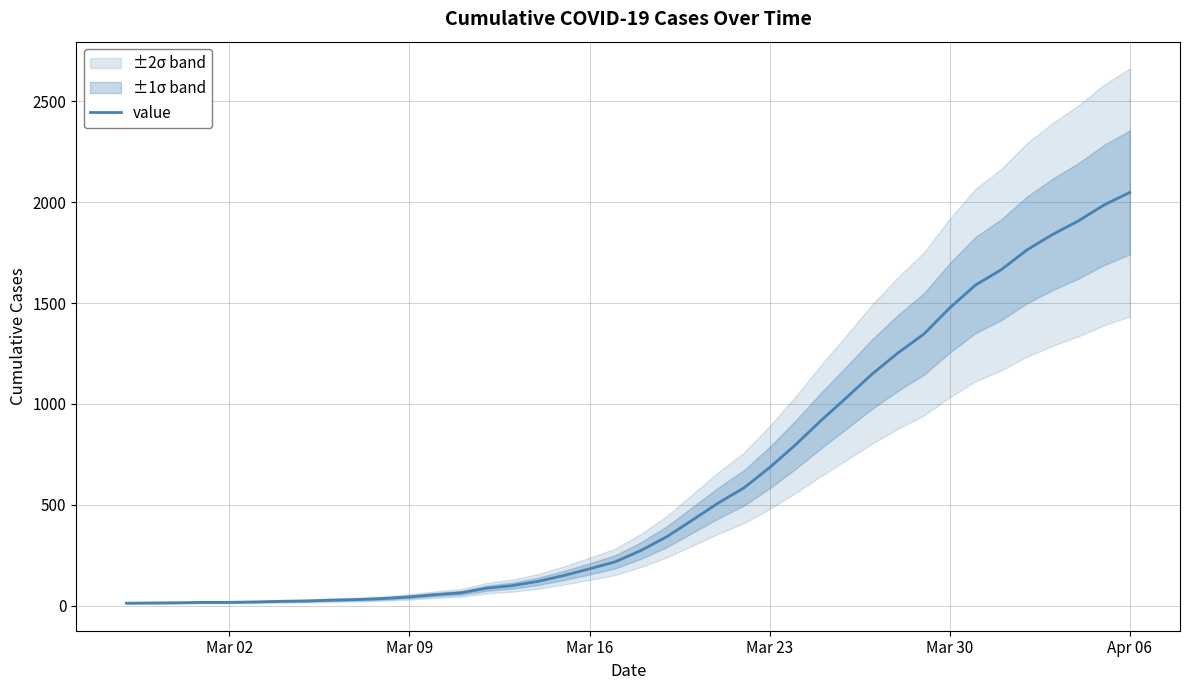

At which label does value reach its peak?

Apr 06